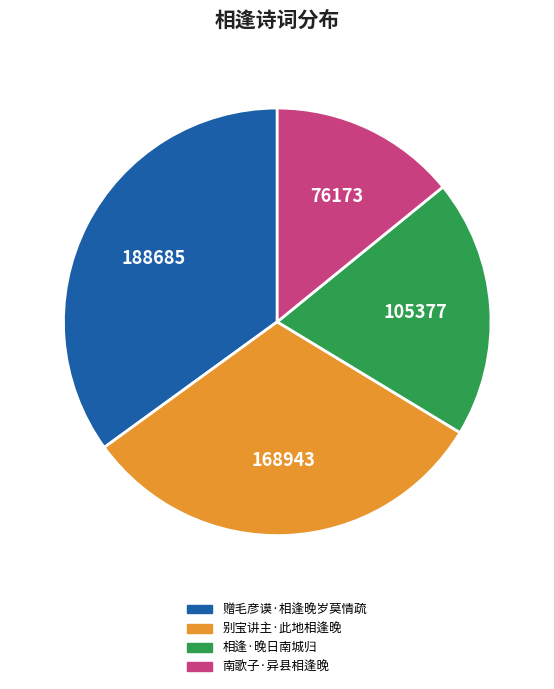

Is 南歌子·异县相逢晚 the majority of the pie?

No